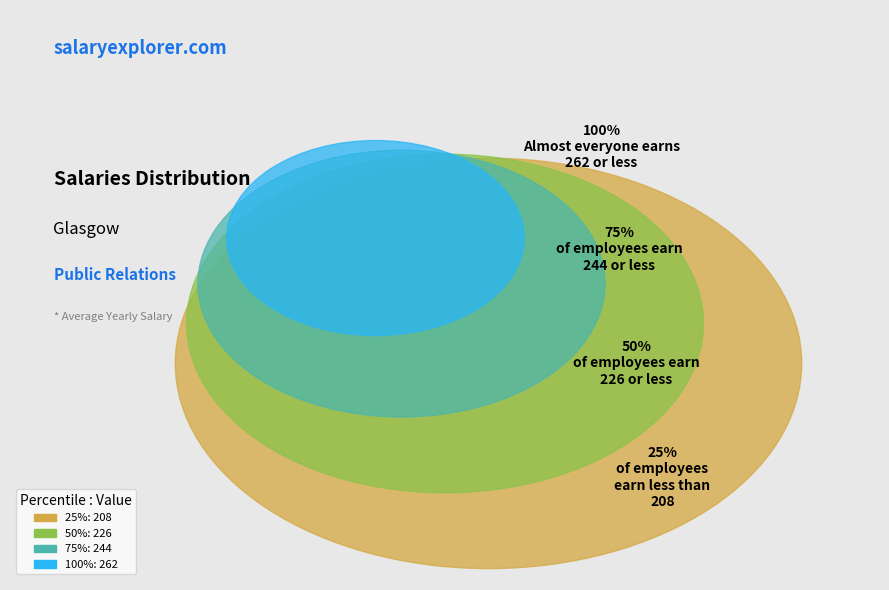

How many slices are in this pie chart?

4